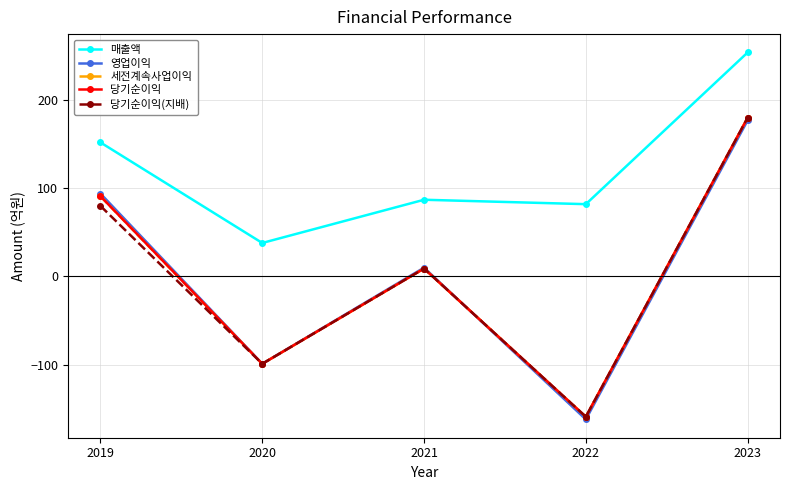

At which category does the chart reach its peak across all series?

2023